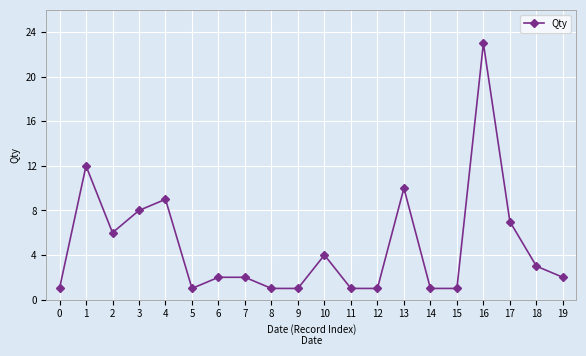

Is it true that the value at 13 is 10?

True